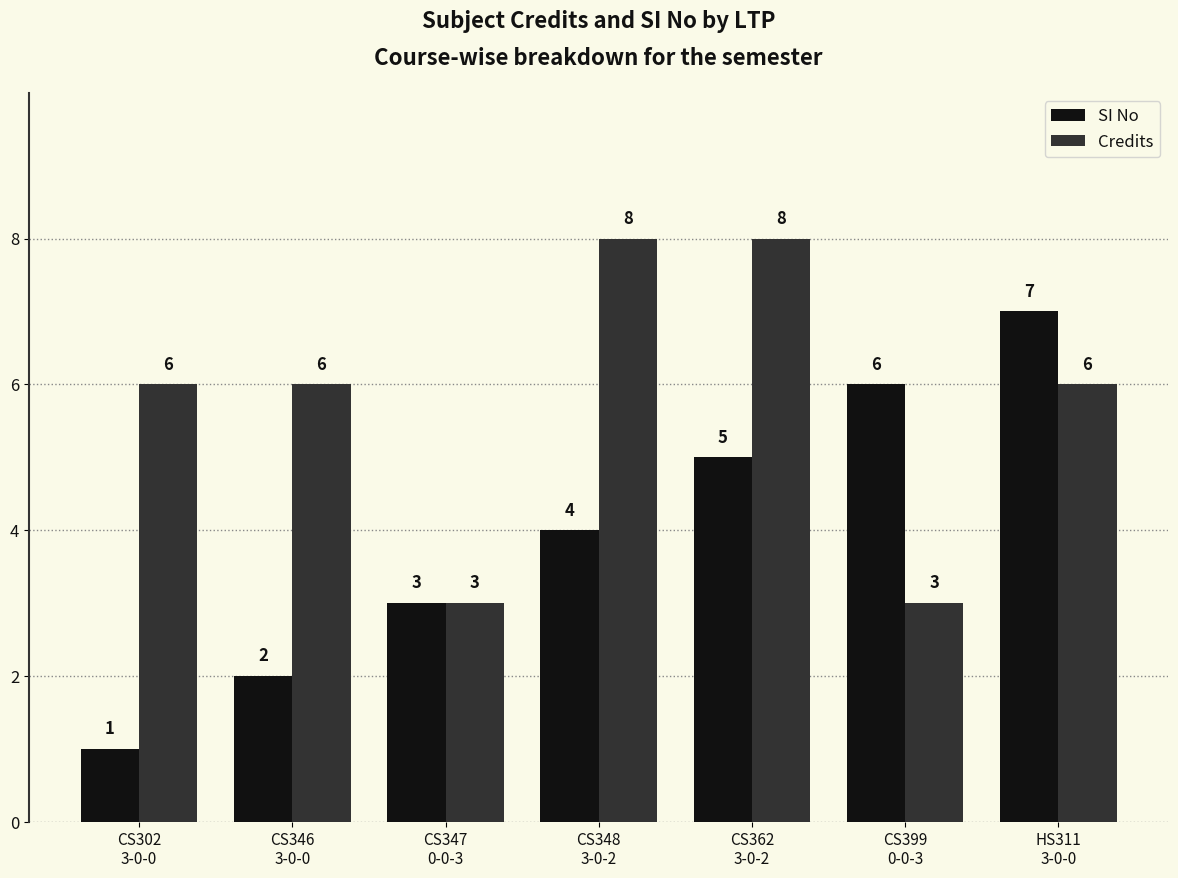

Does the chart contain any negative values?

No